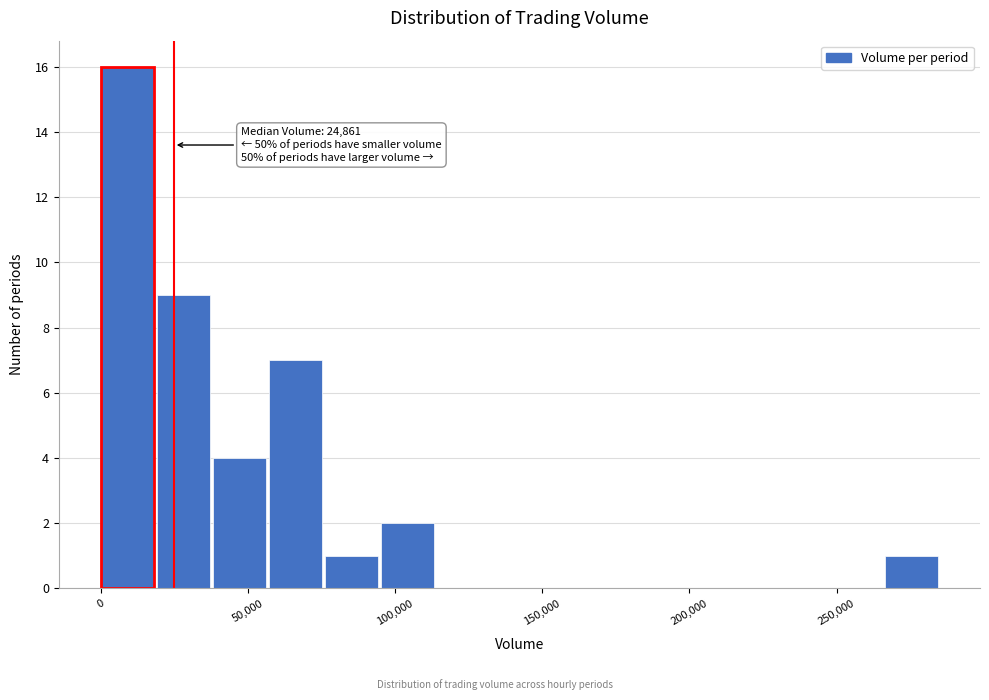

Read against the x-axis, roughly where is the centre of the tallest bar?

10000